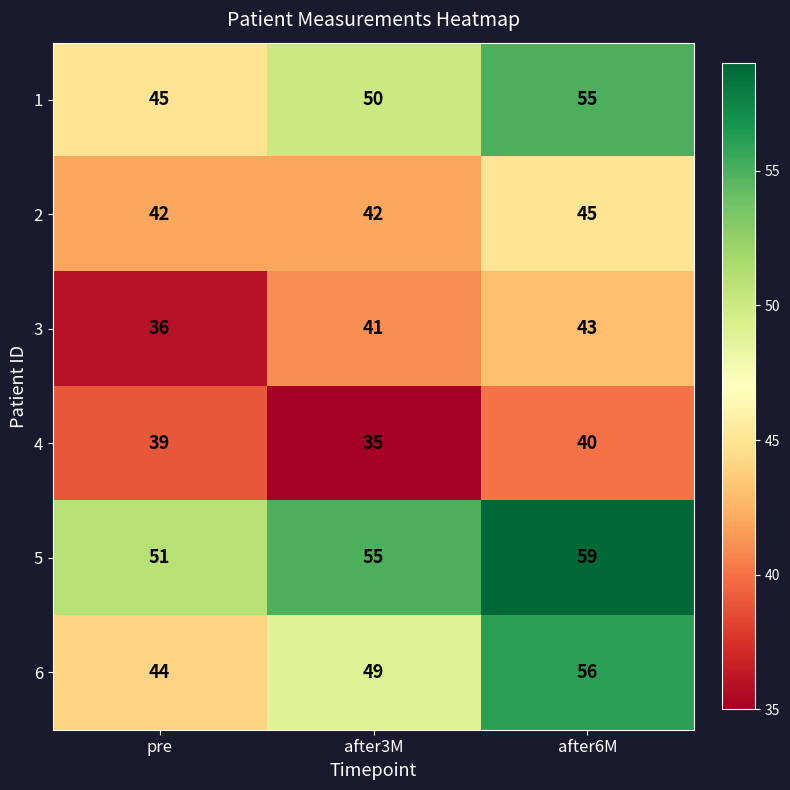

How many data points does each series have?

3